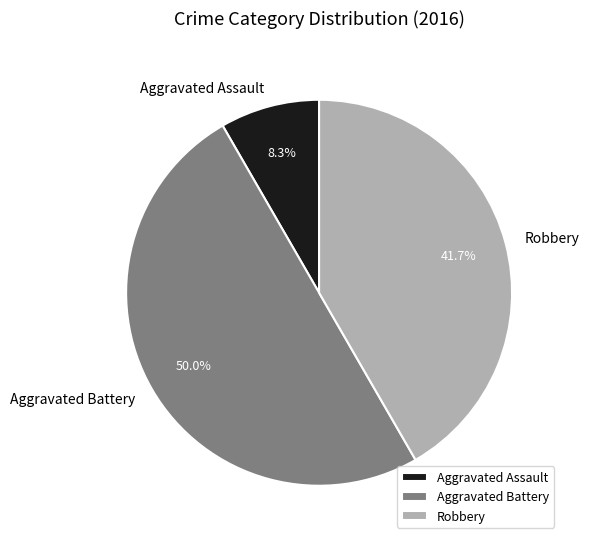

To the nearest percent, what percentage of the pie is Aggravated Assault?

8%